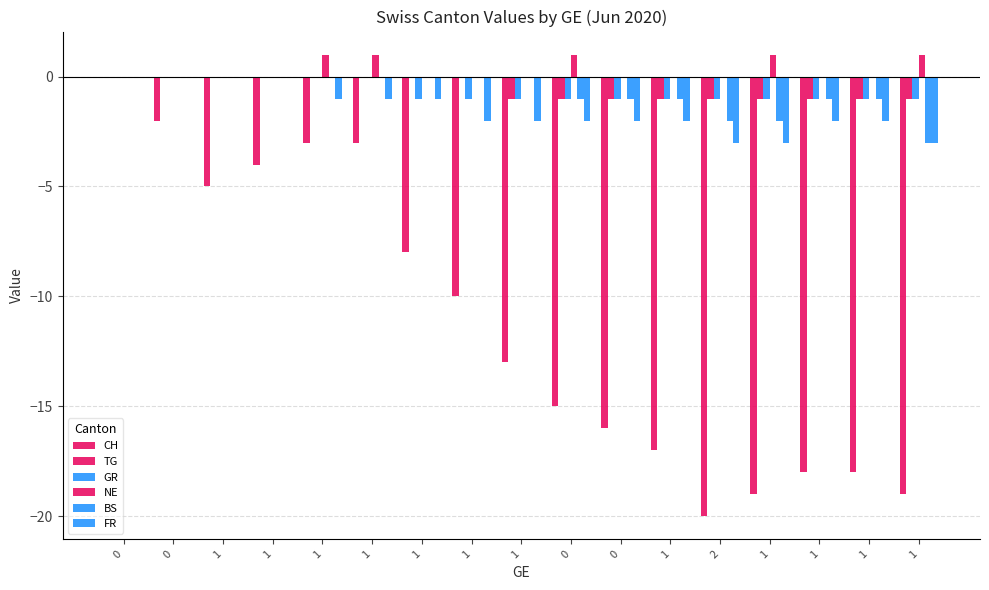

Rank the series by their maximum value, from highest to lowest.

NE, CH, TG, GR, BS, FR